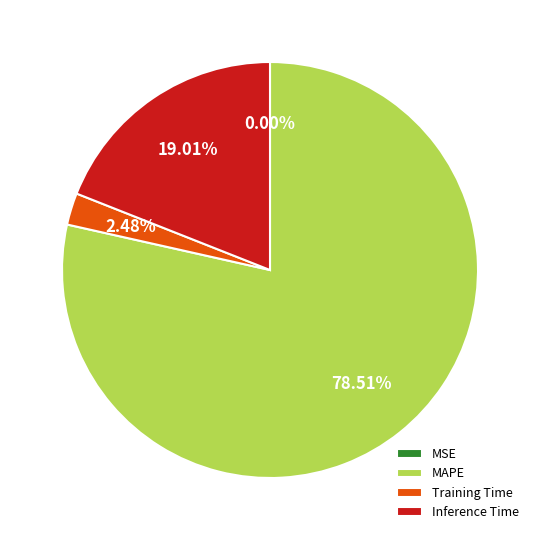

Combined, do MAPE and Training Time account for over 50%?

Yes